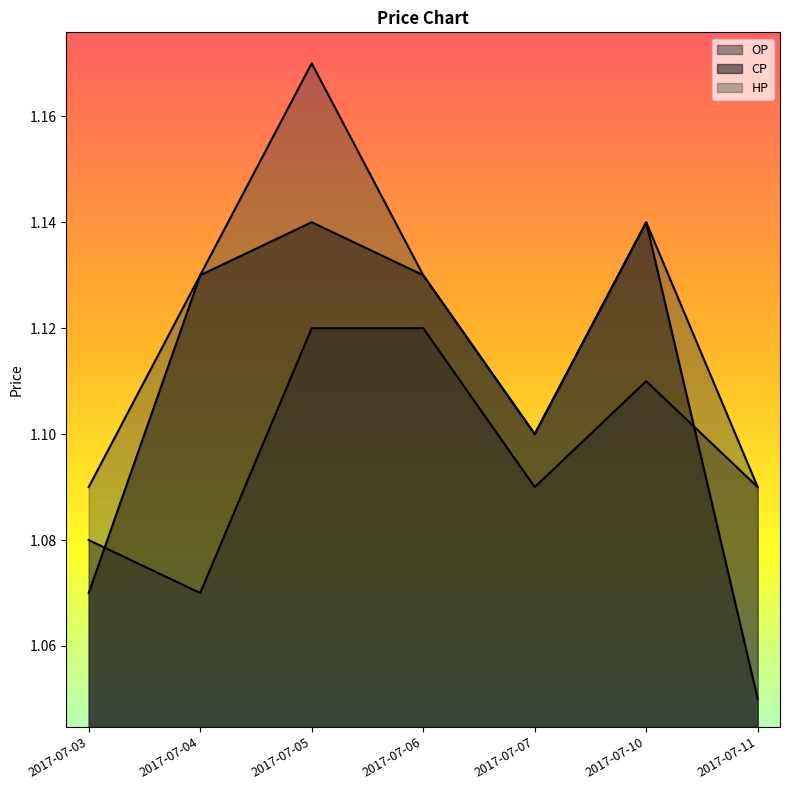

Reading left to right, list all the values displayed in this chart.

OP: 1.1	1.1	1.1	1.1	1.1	1.1	1.1
CP: 1.1	1.1	1.1	1.1	1.1	1.1	1.1
HP: 1.1	1.1	1.2	1.1	1.1	1.1	1.1